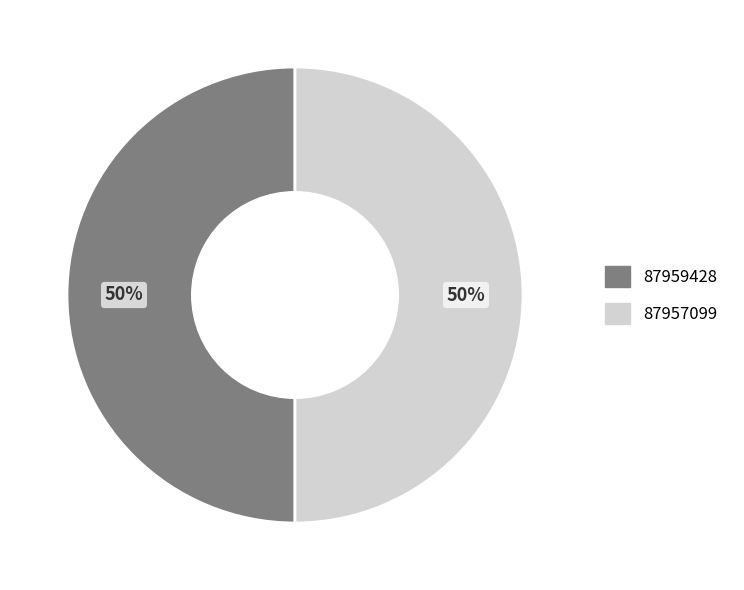

Combined, do 87957099 and 87959428 account for over 50%?

Yes